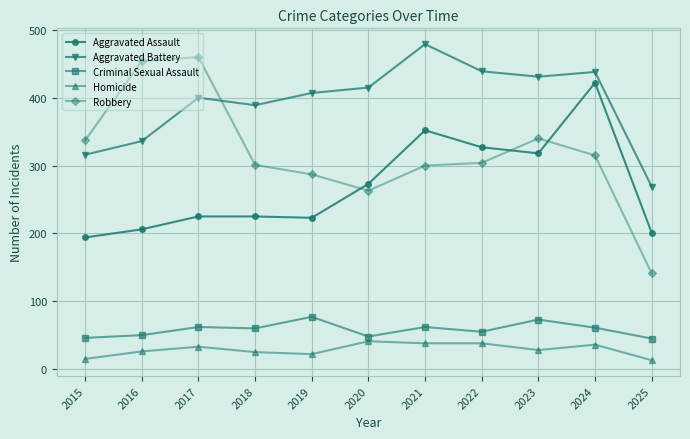

True or false: Aggravated Assault and Aggravated Battery intersect in this chart.

False